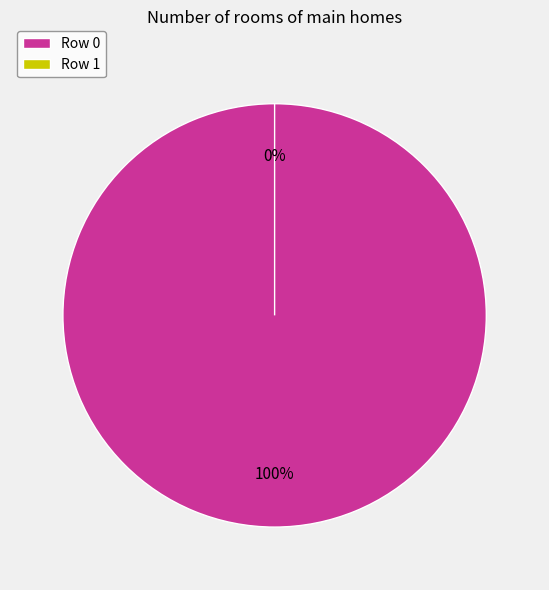

True or false: 1 accounts for 0% of the total.

True